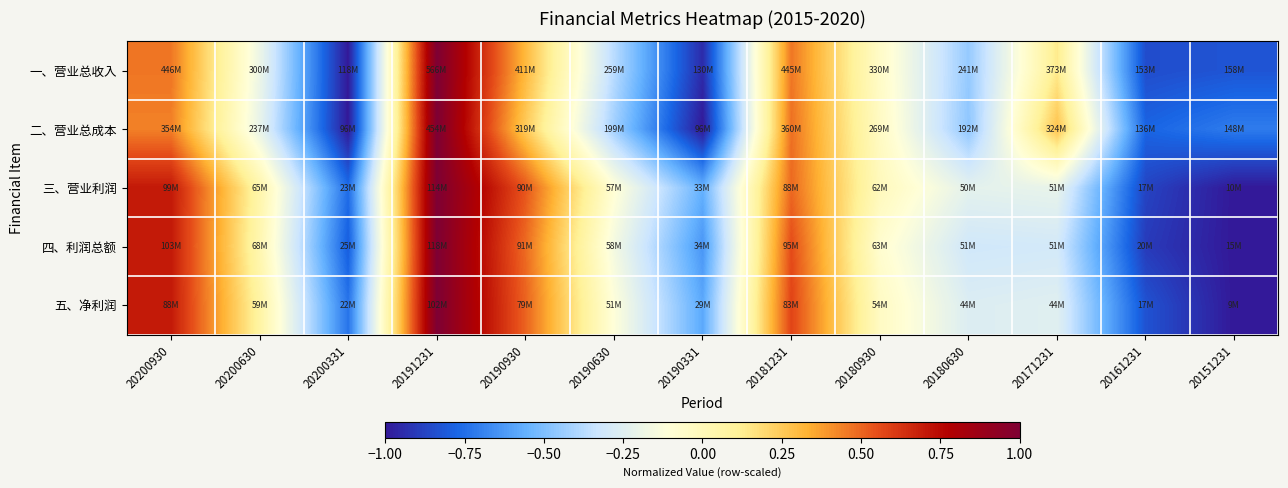

What is the total value across all series at 20180630?

-1.7